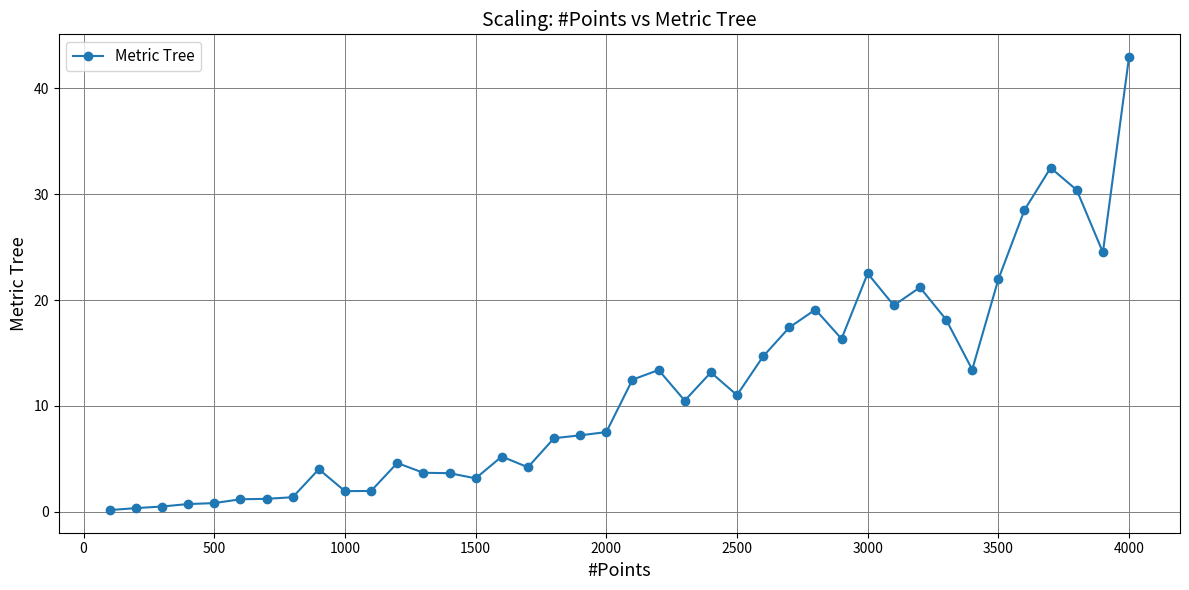

What is the greatest value displayed?

43.0